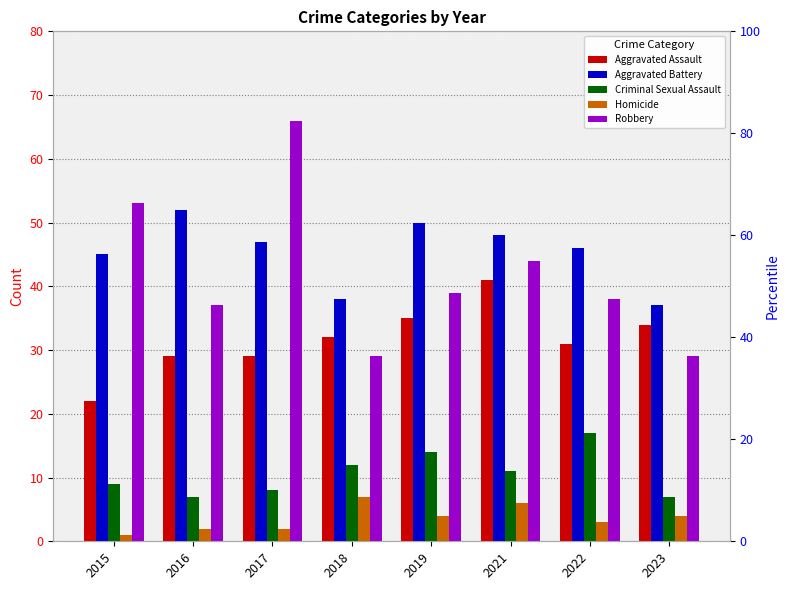

How many categories are shown in the chart?

8